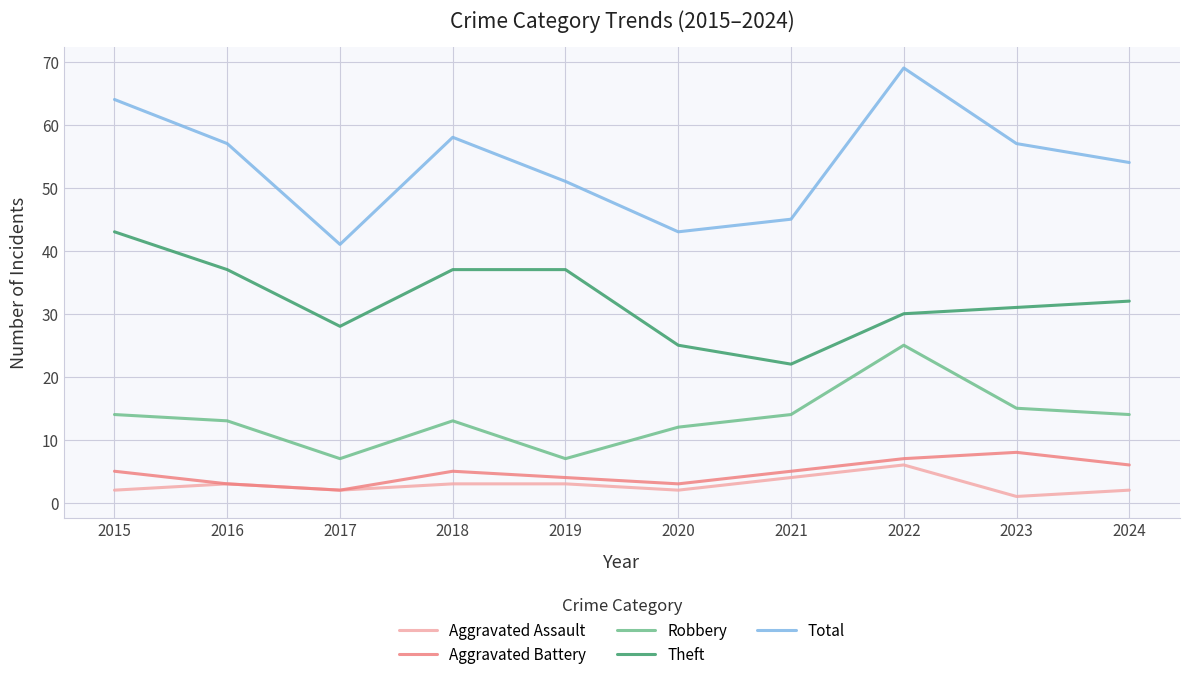

Does the chart display data point markers on the line(s)?

No